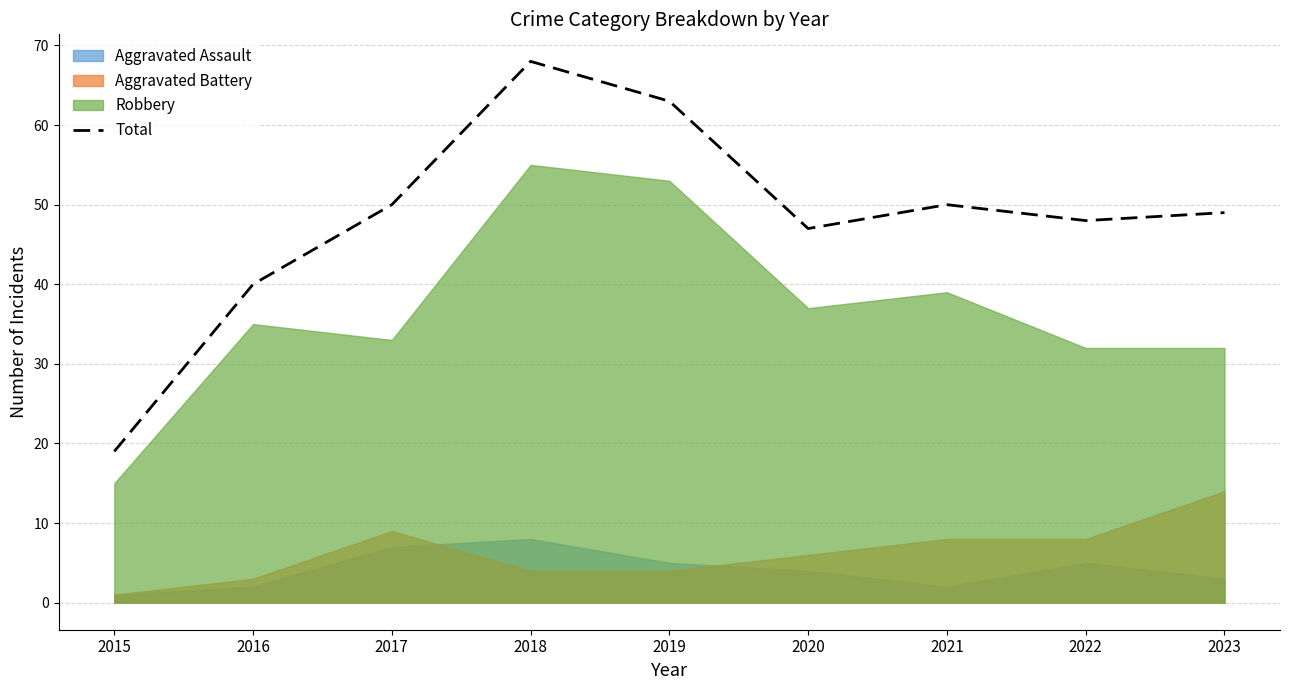

The value at 2020 is 81. True or false?

False